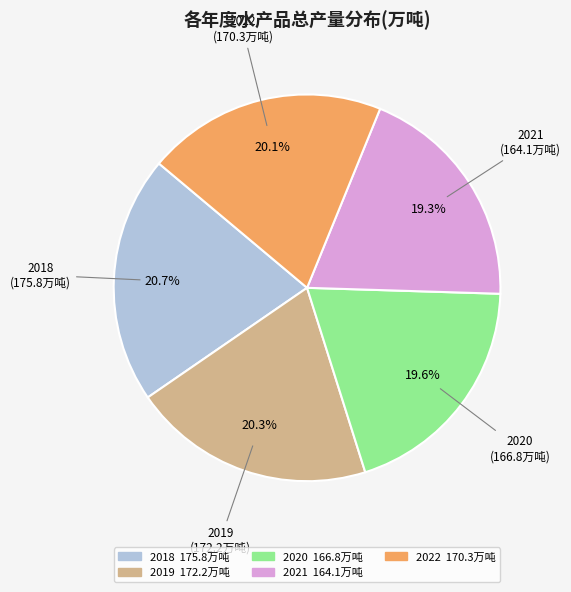

What is the ratio of the value at 2018 to the value at 2019?

1.0